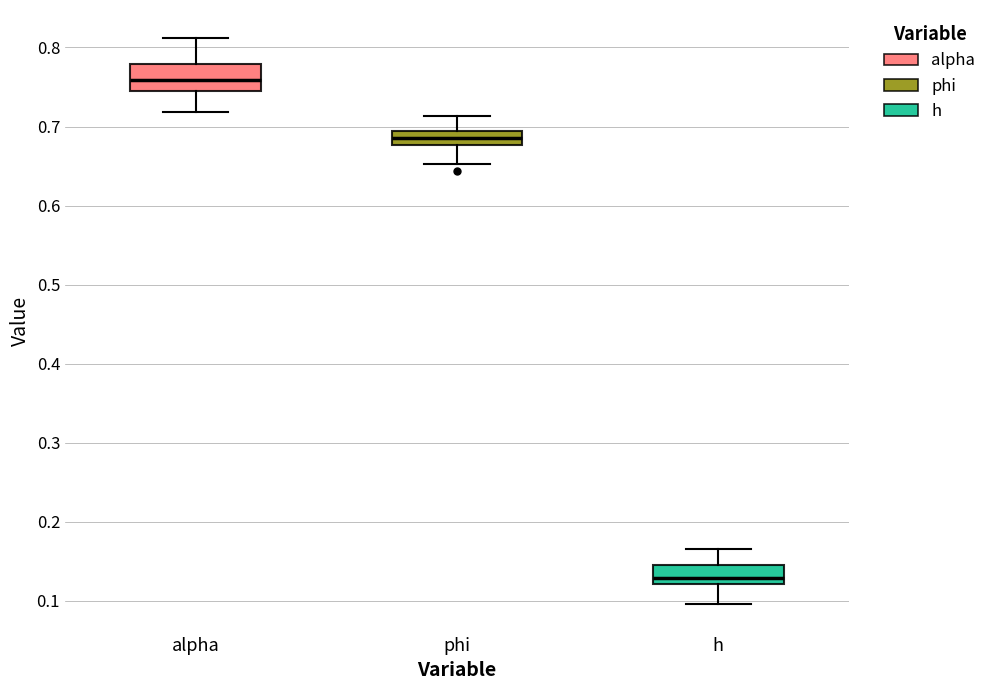

Which box has the highest median line?

alpha